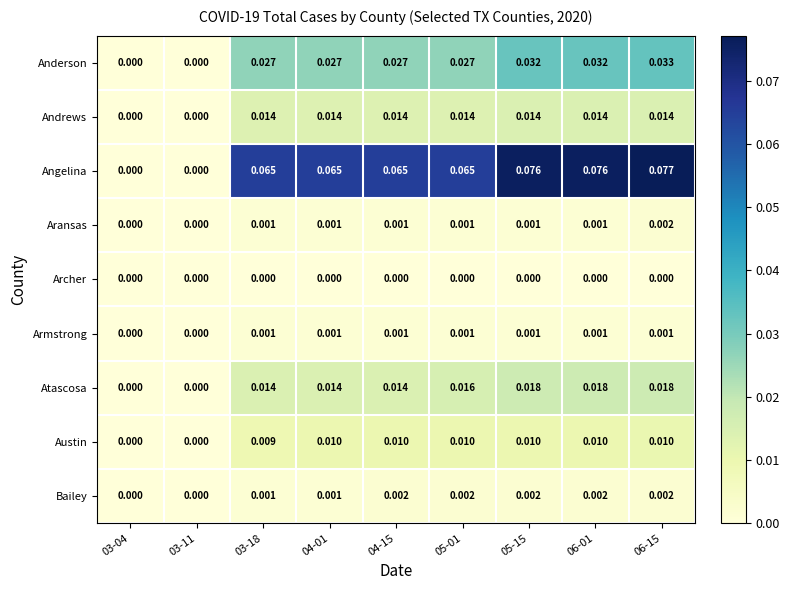

Which series has the largest total across all categories?

Angelina